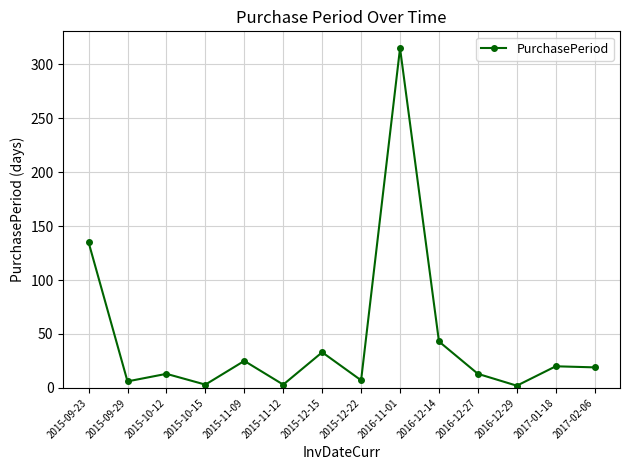

What is the change in value from 2016-12-14 to 2017-01-18?

-23